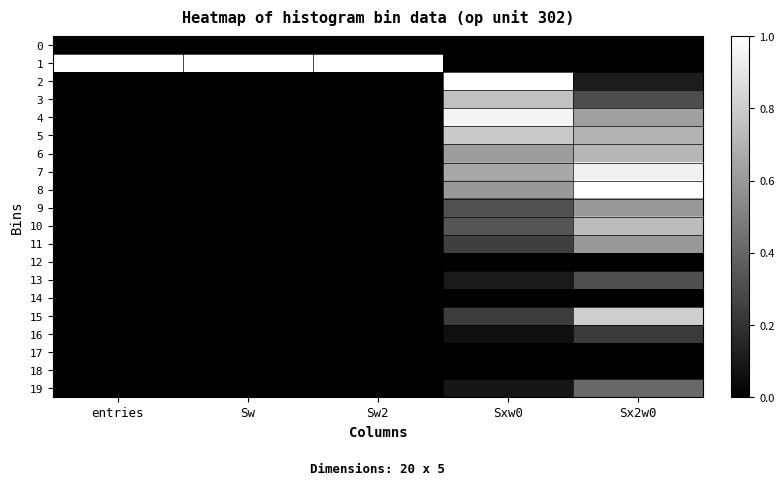

What is the total value across all series at Sw2?

1.0